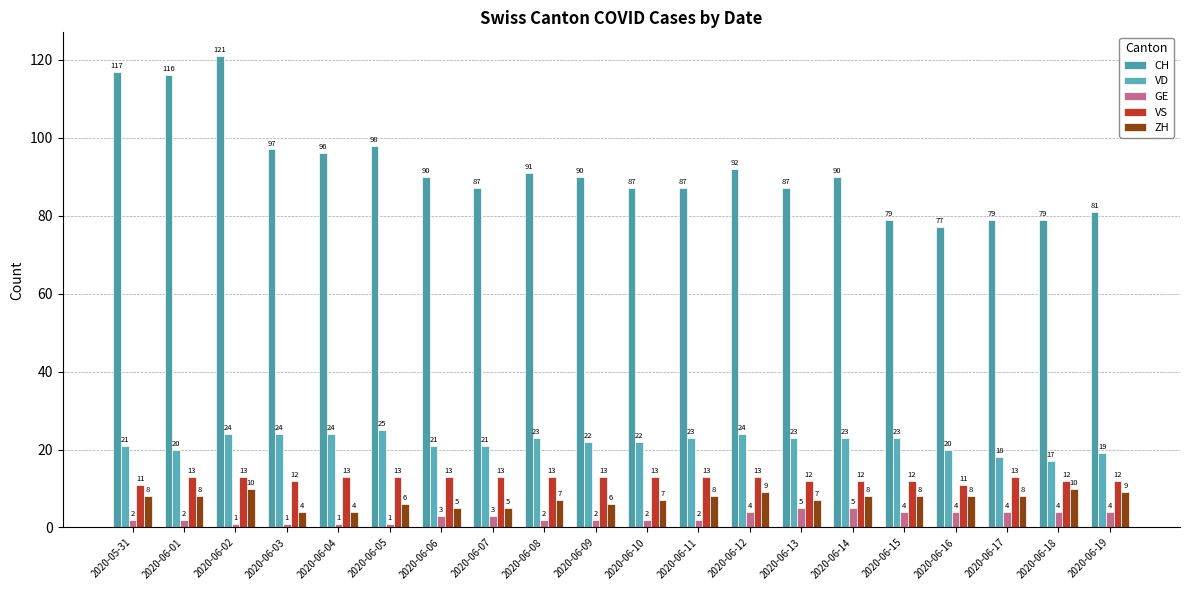

Reading left to right, what are all the values shown in this chart?

CH: 2020-05-31=117	2020-06-01=116	2020-06-02=121	2020-06-03=97	2020-06-04=96	2020-06-05=98	2020-06-06=90	2020-06-07=87	2020-06-08=91	2020-06-09=90	2020-06-10=87	2020-06-11=87	2020-06-12=92	2020-06-13=87	2020-06-14=90	2020-06-15=79	2020-06-16=77	2020-06-17=79	2020-06-18=79	2020-06-19=81
VD: 2020-05-31=21	2020-06-01=20	2020-06-02=24	2020-06-03=24	2020-06-04=24	2020-06-05=25	2020-06-06=21	2020-06-07=21	2020-06-08=23	2020-06-09=22	2020-06-10=22	2020-06-11=23	2020-06-12=24	2020-06-13=23	2020-06-14=23	2020-06-15=23	2020-06-16=20	2020-06-17=18	2020-06-18=17	2020-06-19=19
GE: 2020-05-31=2	2020-06-01=2	2020-06-02=1	2020-06-03=1	2020-06-04=1	2020-06-05=1	2020-06-06=3	2020-06-07=3	2020-06-08=2	2020-06-09=2	2020-06-10=2	2020-06-11=2	2020-06-12=4	2020-06-13=5	2020-06-14=5	2020-06-15=4	2020-06-16=4	2020-06-17=4	2020-06-18=4	2020-06-19=4
VS: 2020-05-31=11	2020-06-01=13	2020-06-02=13	2020-06-03=12	2020-06-04=13	2020-06-05=13	2020-06-06=13	2020-06-07=13	2020-06-08=13	2020-06-09=13	2020-06-10=13	2020-06-11=13	2020-06-12=13	2020-06-13=12	2020-06-14=12	2020-06-15=12	2020-06-16=11	2020-06-17=13	2020-06-18=12	2020-06-19=12
ZH: 2020-05-31=8	2020-06-01=8	2020-06-02=10	2020-06-03=4	2020-06-04=4	2020-06-05=6	2020-06-06=5	2020-06-07=5	2020-06-08=7	2020-06-09=6	2020-06-10=7	2020-06-11=8	2020-06-12=9	2020-06-13=7	2020-06-14=8	2020-06-15=8	2020-06-16=8	2020-06-17=8	2020-06-18=10	2020-06-19=9